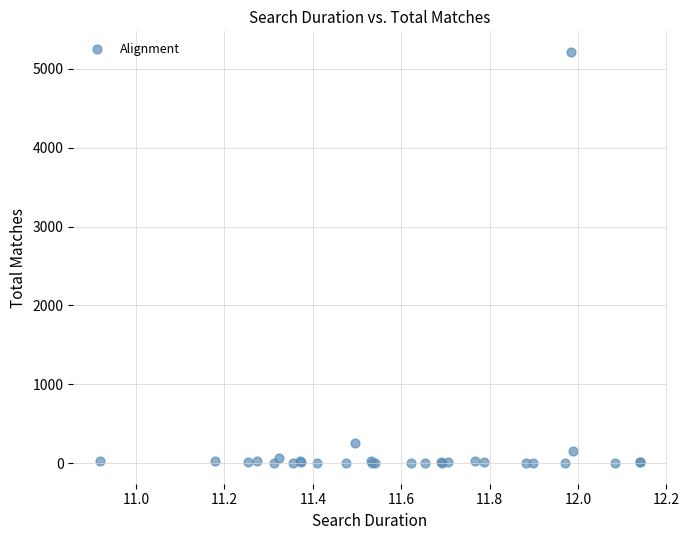

What Y value in the scatter plot is closest to 2607?

258